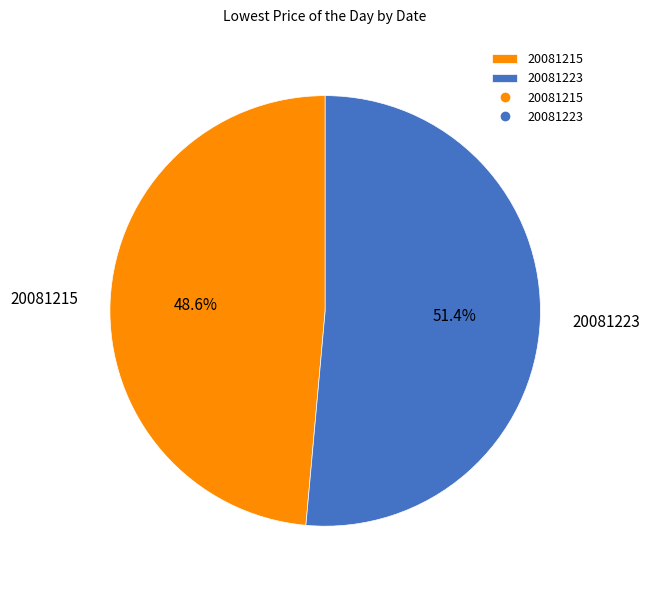

Does 20081215 account for over 50% of the chart?

No